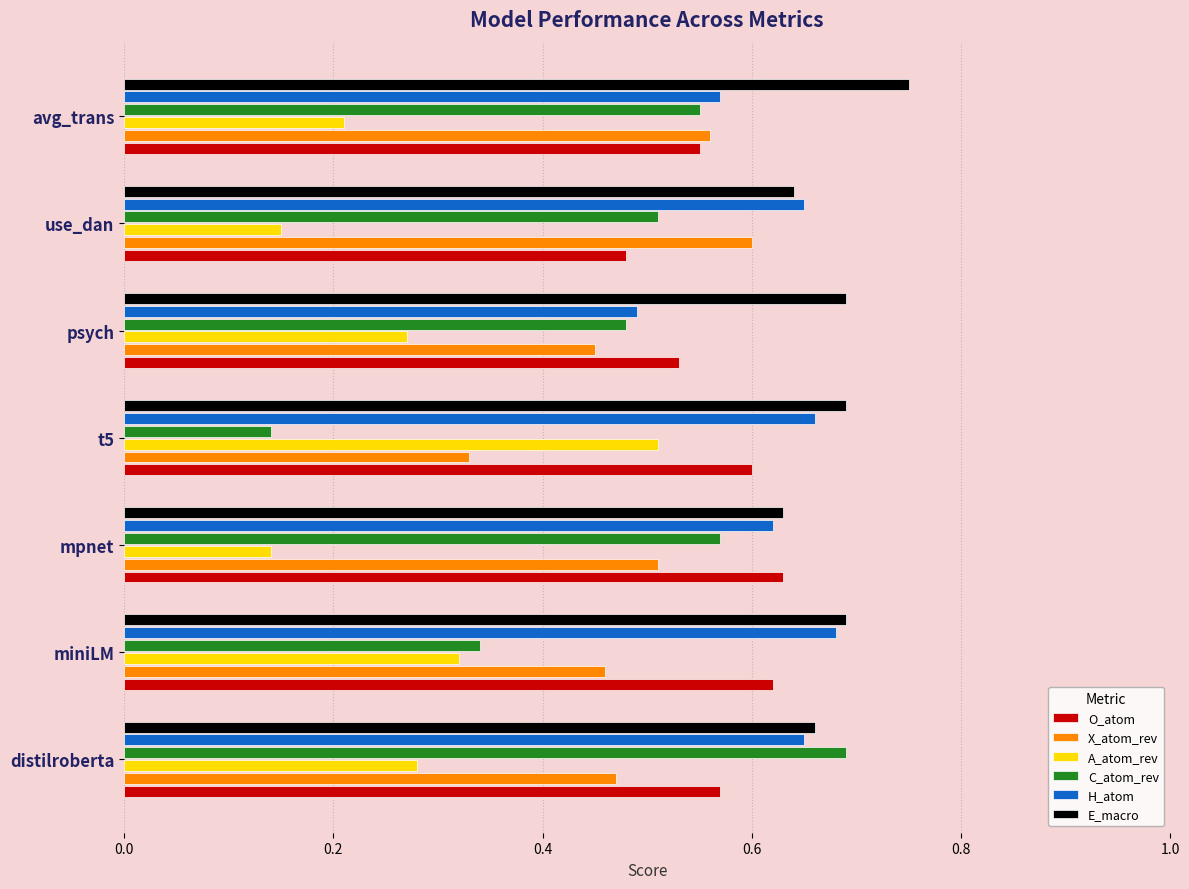

True or false: H_atom has a value of 0.4 at t5.

False